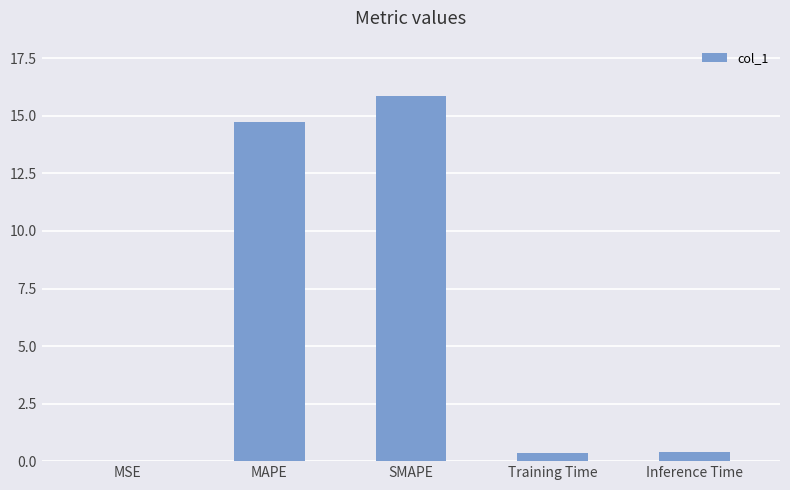

Which category has the highest value across all series?

SMAPE